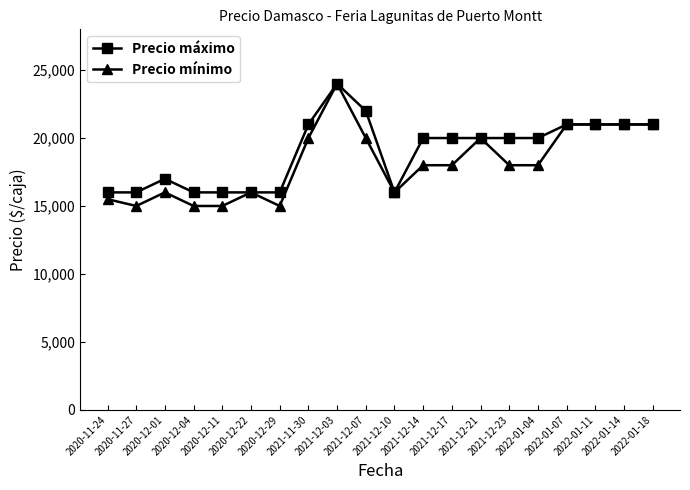

Where does the Precio mínimo series first go above 18000?

2021-11-30